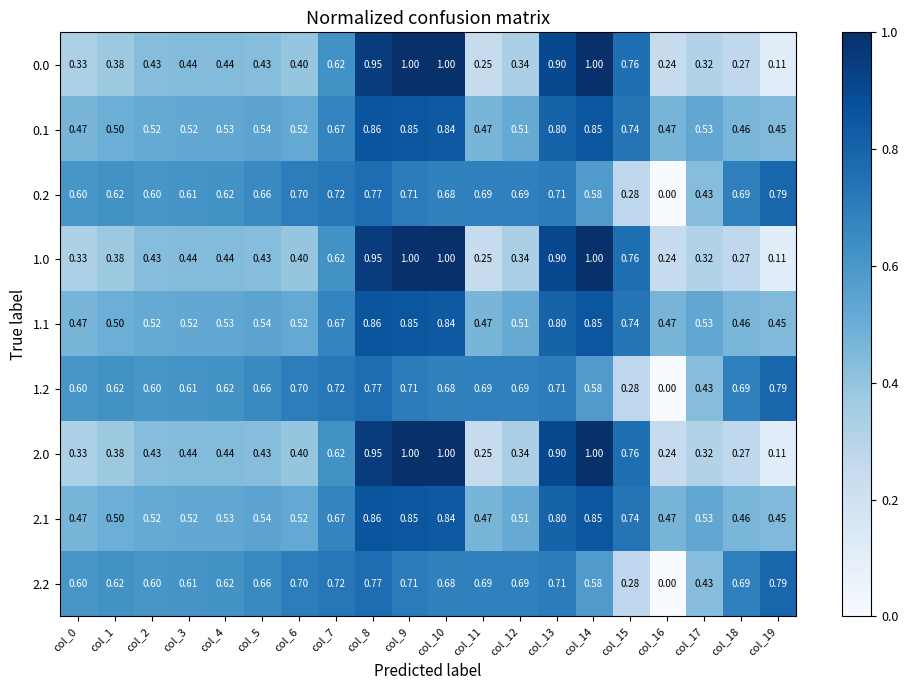

Is the value of 2.0 at col_4 greater than the value of 1.2 at col_0?

No